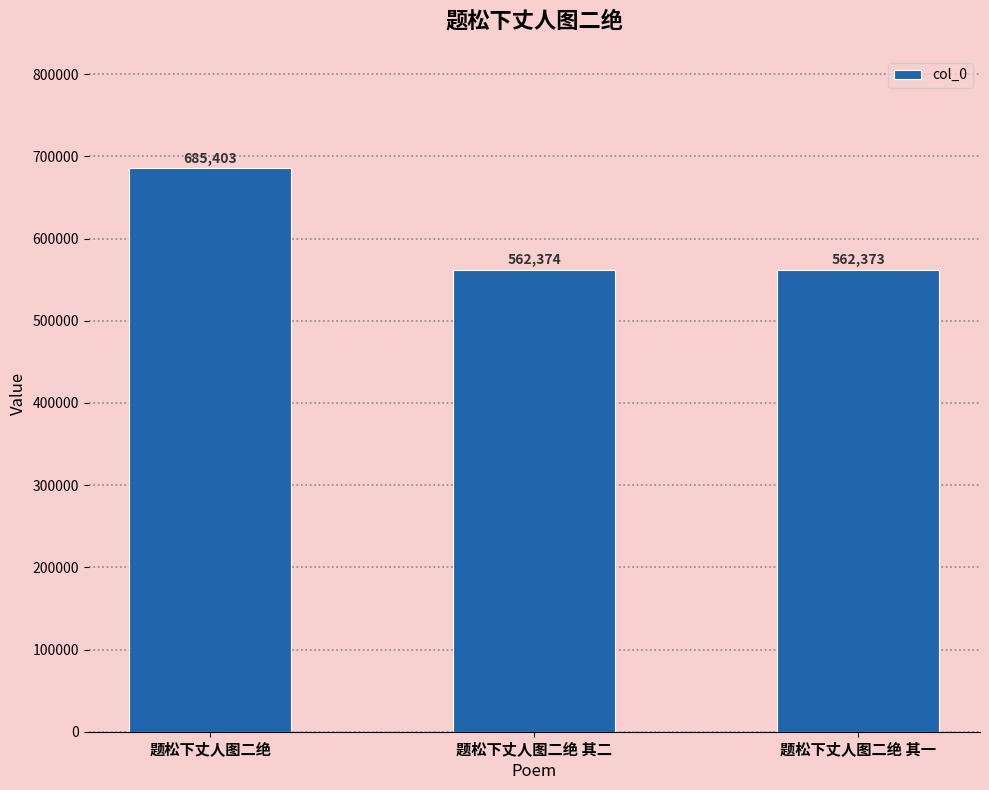

Reading right to left, list all the values displayed in this chart.

题松下丈人图二绝 其一=562373	题松下丈人图二绝 其二=562374	题松下丈人图二绝=685403